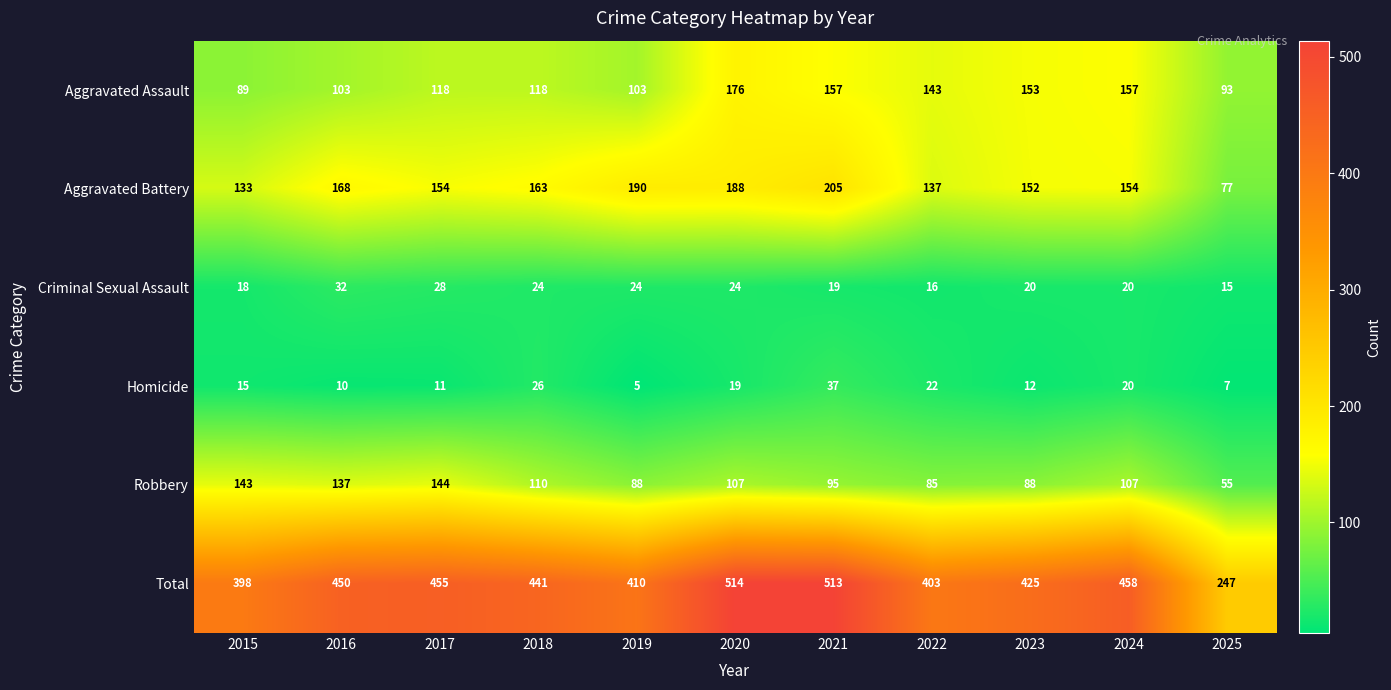

At which category does the chart reach its peak across all series?

2020